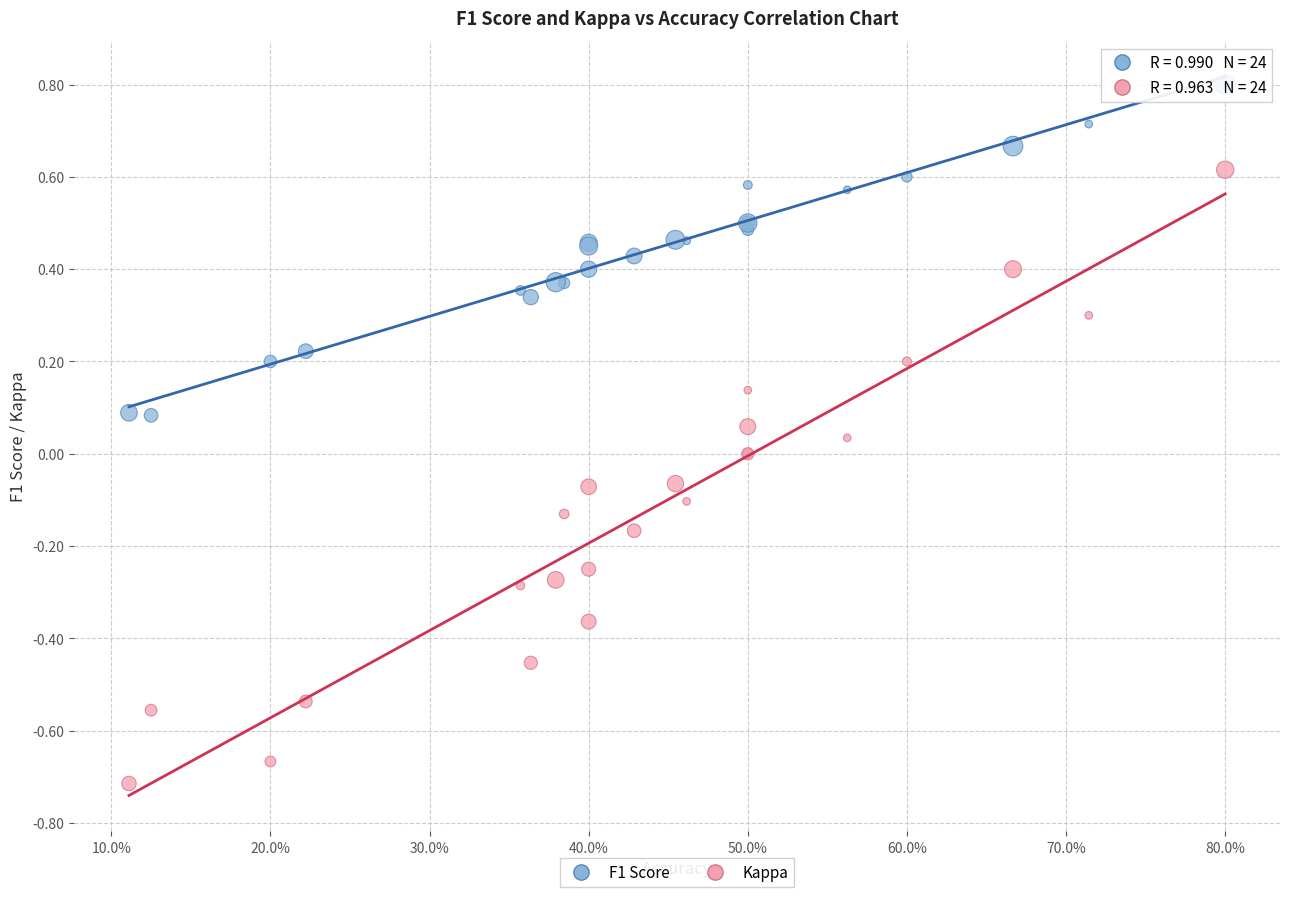

Which series reaches the minimum Y coordinate?

Kappa